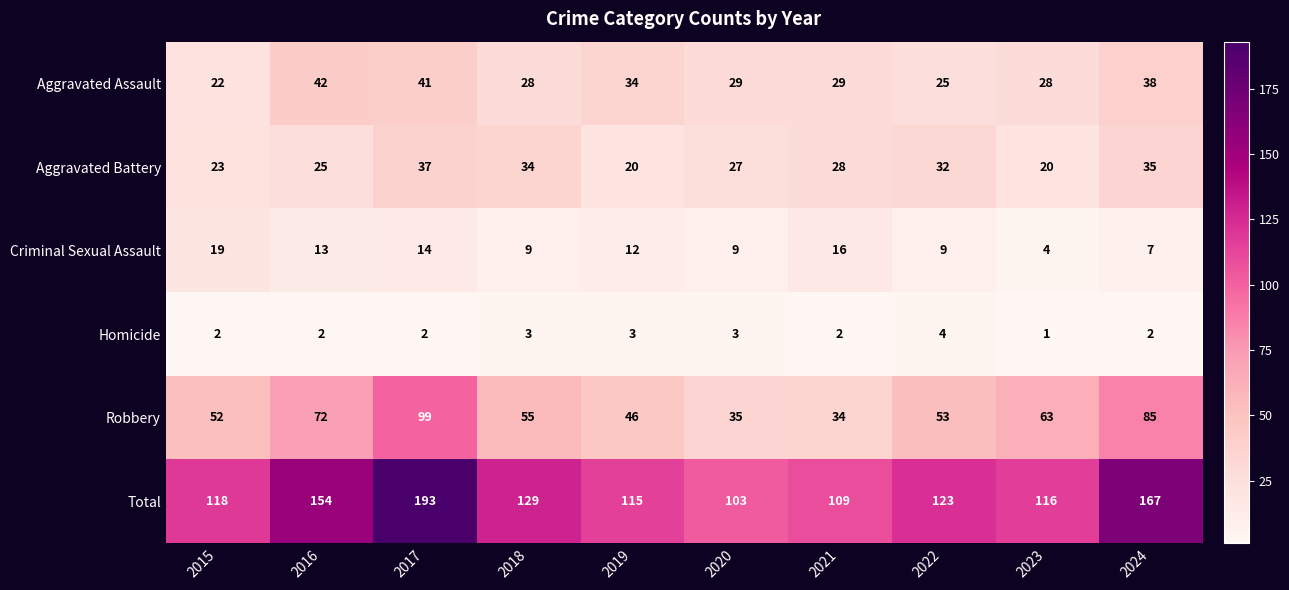

What is the sum of all Criminal Sexual Assault values?

112